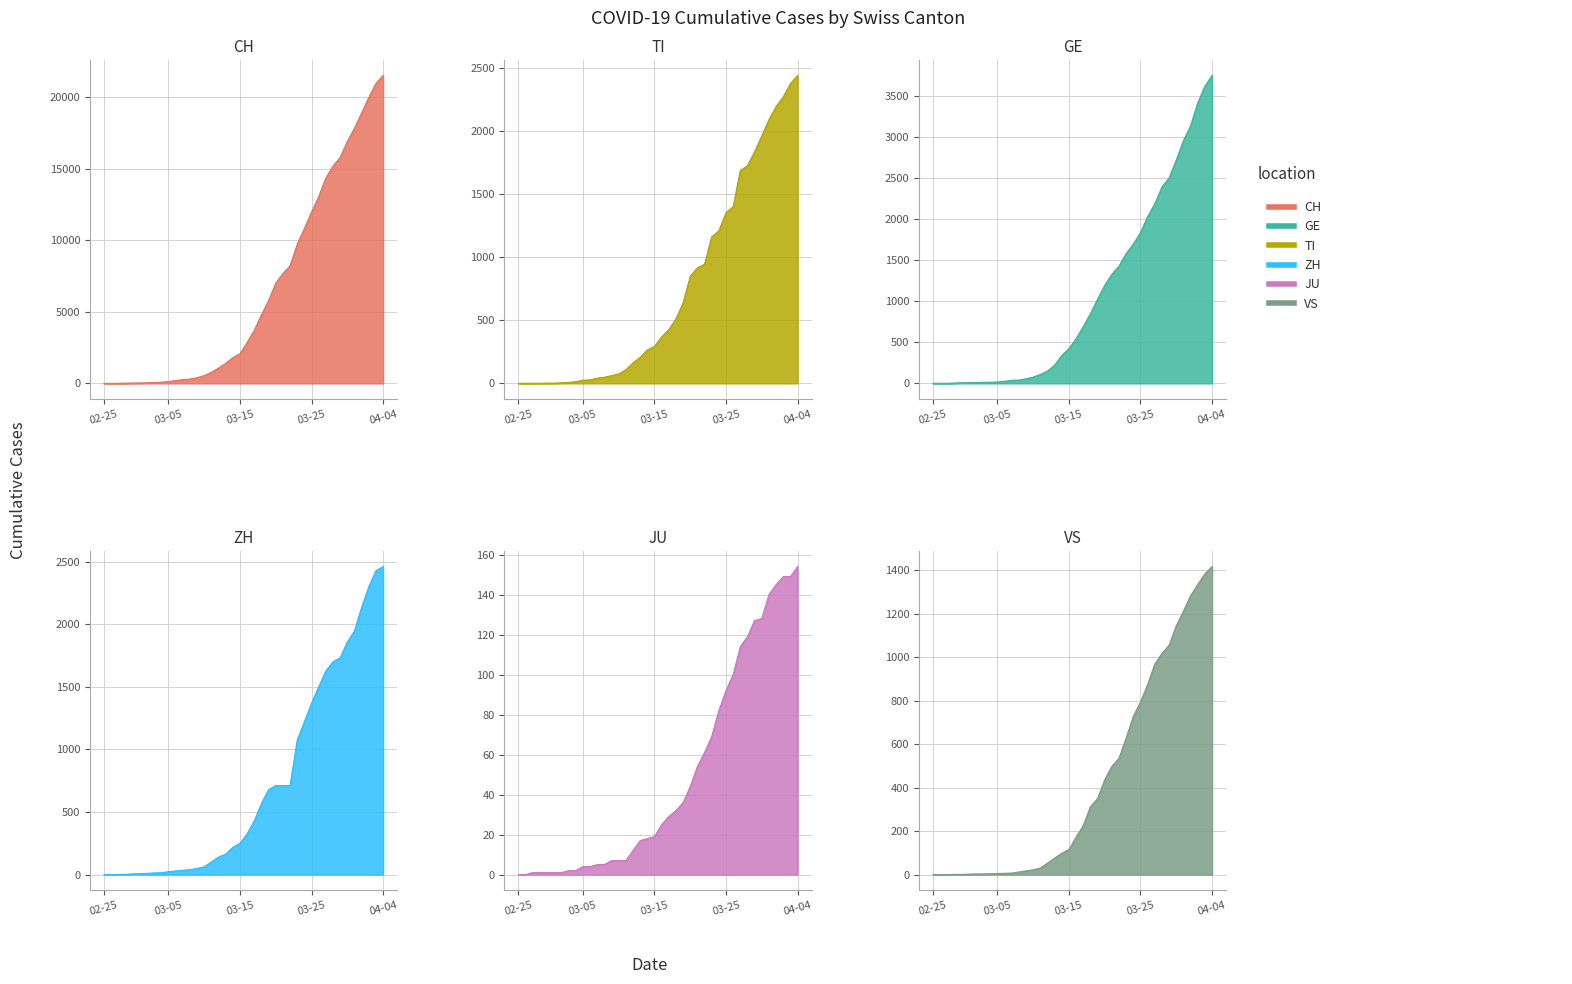

What is the value of the CH point at the 7th from the left?

40